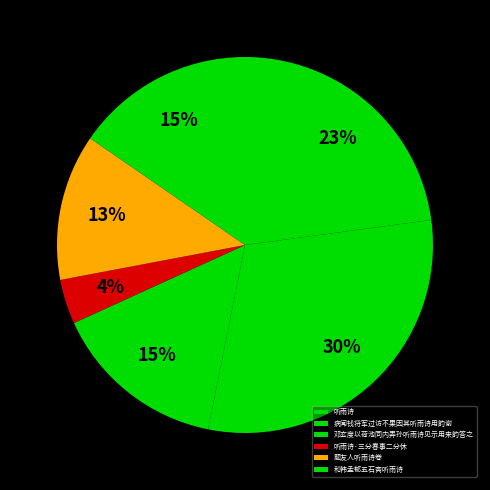

Does 和韩孟郁五石斋听雨诗 account for over 50% of the chart?

No